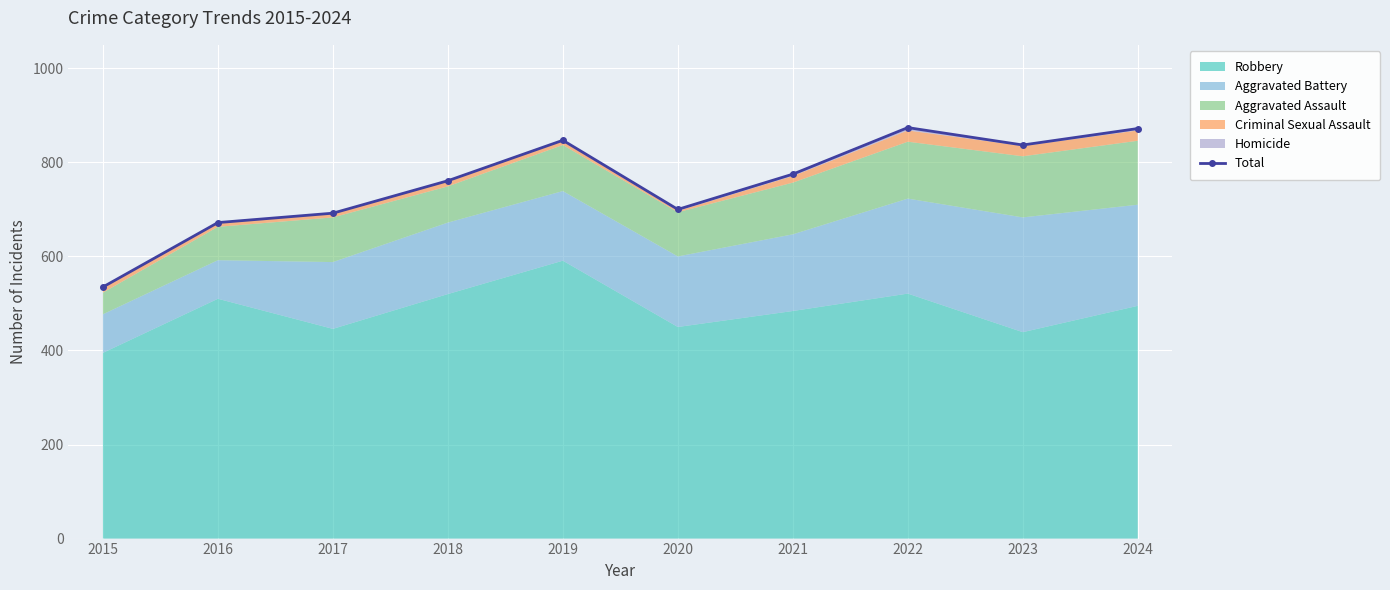

How many data points are less than 775?

5